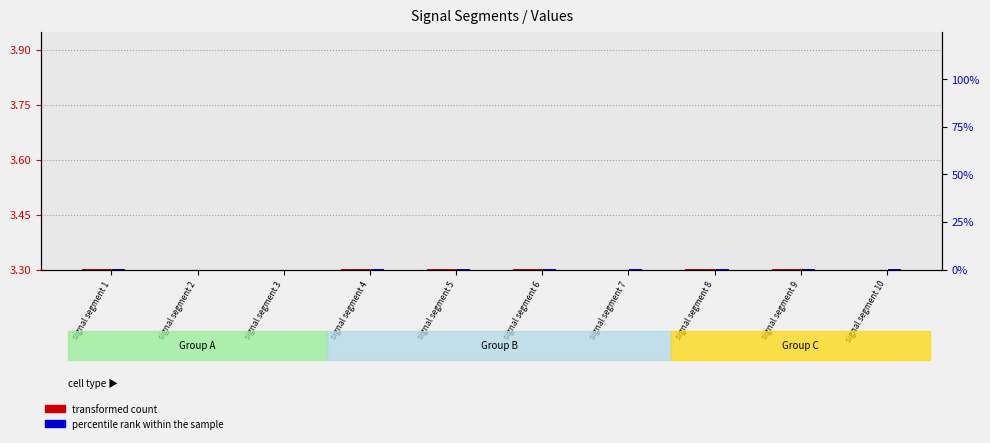

True or false: percentile rank within the sample has a value of 0.0 at signal segment 5.

True